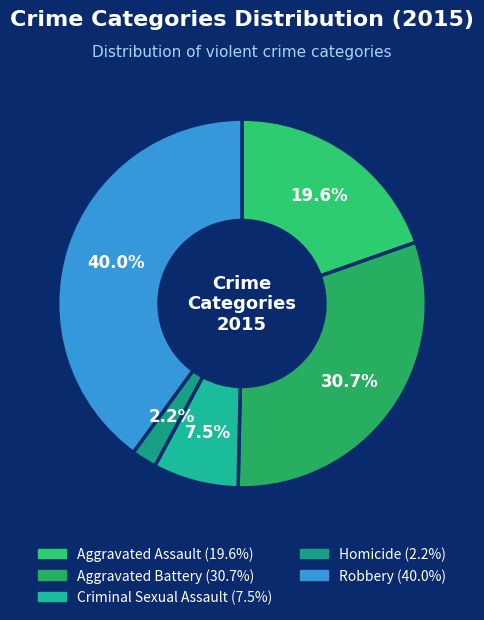

Does Aggravated Battery account for over 50% of the chart?

No